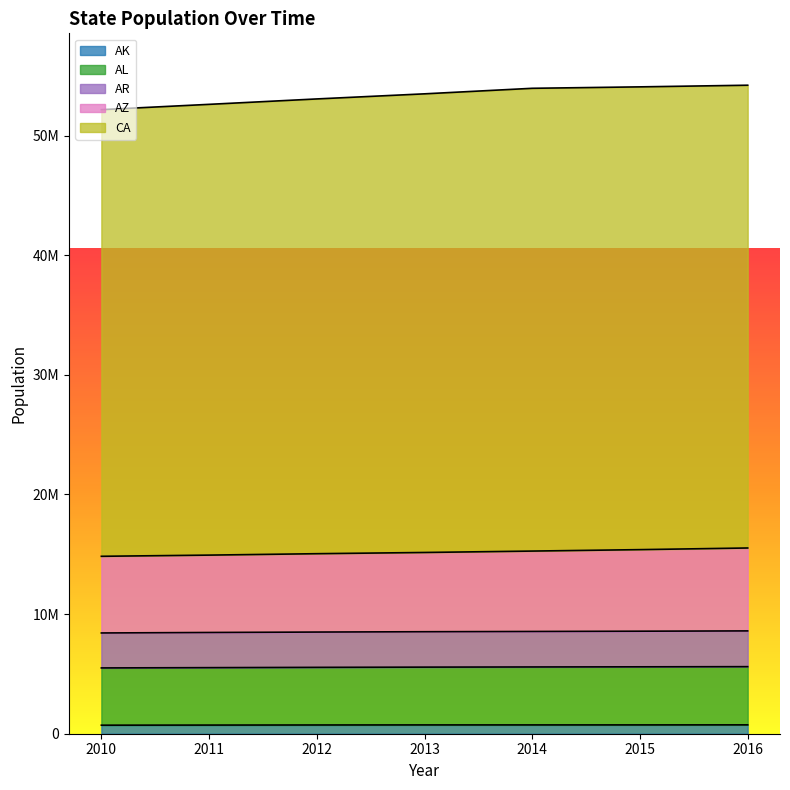

The value of CA at 2015 is 88222023. True or false?

False